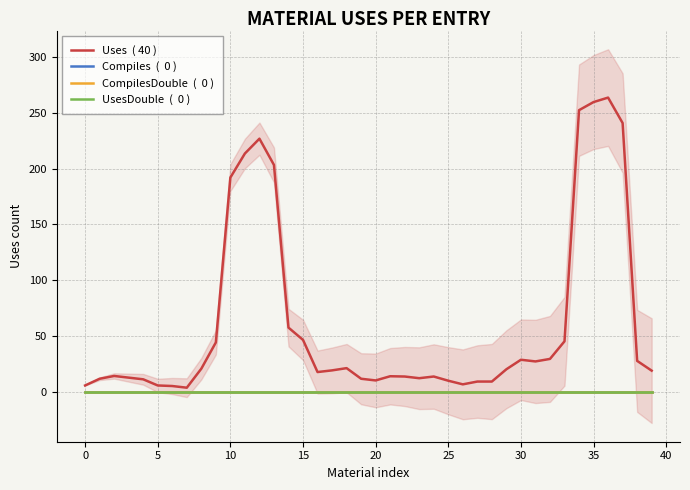

What is the average value of the Uses  ( 40 ) series?

61.6